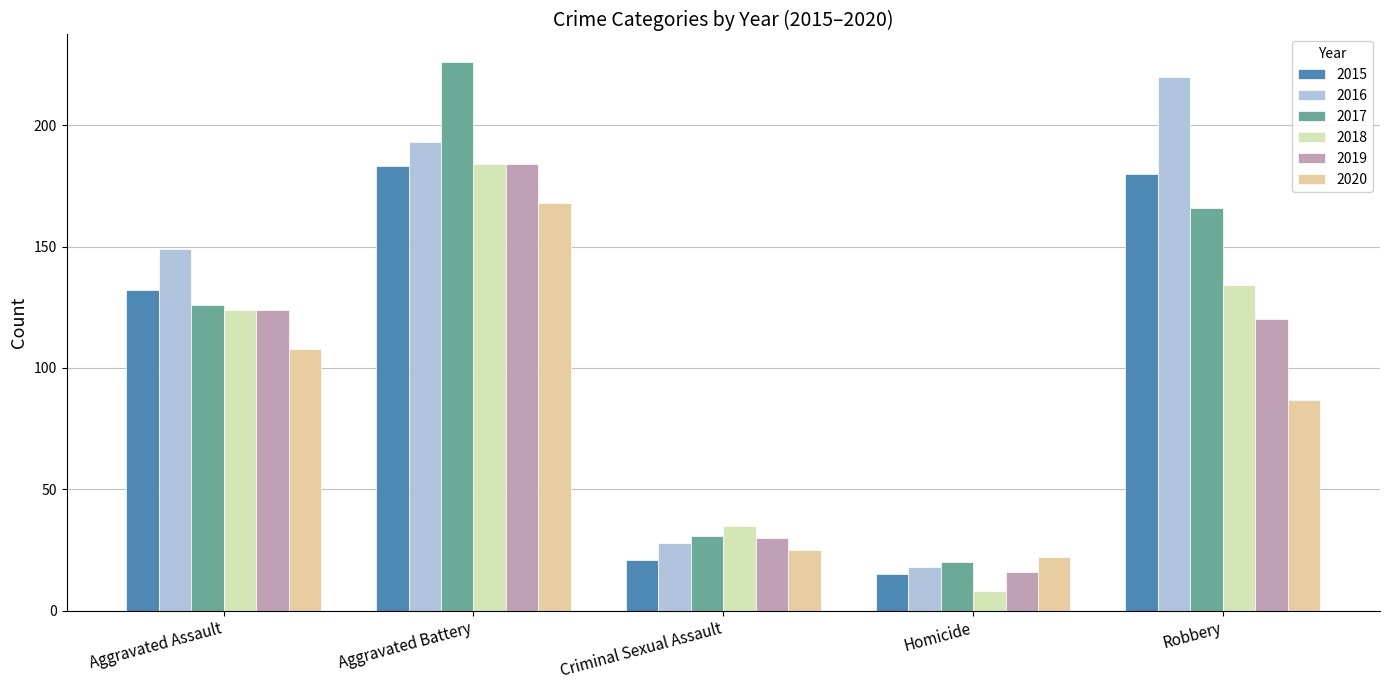

Are the bars grouped side by side (vs. stacked)?

Yes